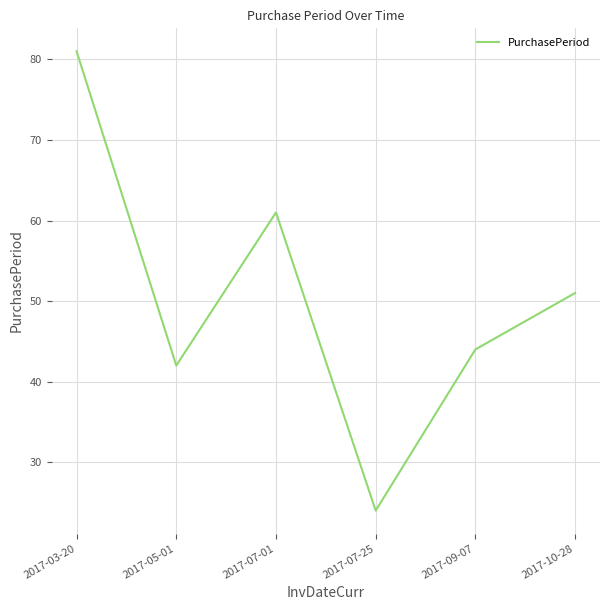

Is this an area chart (filled region under the line)?

No